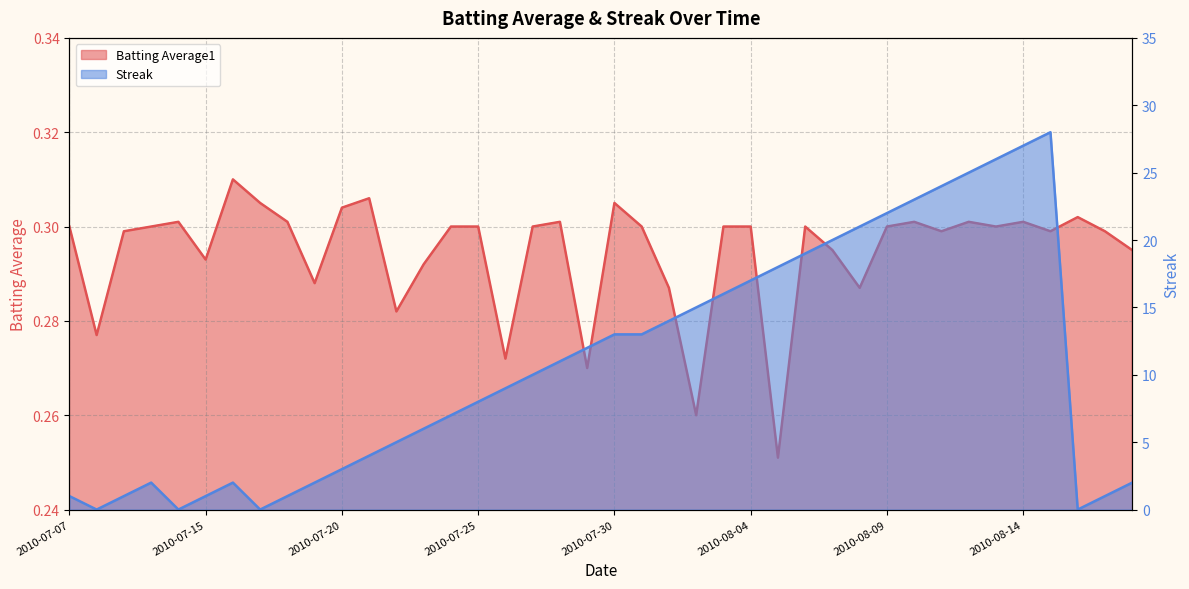

Reading left to right, list all the values displayed in this chart.

Batting Average1: 2010-07-07=0.3	2010-07-08=0.3	2010-07-09=0.3	2010-07-10=0.3	2010-07-11=0.3	2010-07-15=0.3	2010-07-16=0.3	2010-07-17=0.3	2010-07-18=0.3	2010-07-19=0.3	2010-07-20=0.3	2010-07-21=0.3	2010-07-22=0.3	2010-07-23=0.3	2010-07-24=0.3	2010-07-25=0.3	2010-07-26=0.3	2010-07-27=0.3	2010-07-28=0.3	2010-07-29=0.3	2010-07-30=0.3	2010-07-31=0.3	2010-08-01=0.3	2010-08-02=0.3	2010-08-03=0.3	2010-08-04=0.3	2010-08-05=0.3	2010-08-06=0.3	2010-08-07=0.3	2010-08-08=0.3	2010-08-09=0.3	2010-08-10=0.3	2010-08-11=0.3	2010-08-12=0.3	2010-08-13=0.3	2010-08-14=0.3	2010-08-15=0.3	2010-08-16=0.3	2010-08-17=0.3	2010-08-18=0.3
Streak: 2010-07-07=1.0	2010-07-08=0.0	2010-07-09=1.0	2010-07-10=2.0	2010-07-11=0.0	2010-07-15=1.0	2010-07-16=2.0	2010-07-17=0.0	2010-07-18=1.0	2010-07-19=2.0	2010-07-20=3.0	2010-07-21=4.0	2010-07-22=5.0	2010-07-23=6.0	2010-07-24=7.0	2010-07-25=8.0	2010-07-26=9.0	2010-07-27=10.0	2010-07-28=11.0	2010-07-29=12.0	2010-07-30=13.0	2010-07-31=13.0	2010-08-01=14.0	2010-08-02=15.0	2010-08-03=16.0	2010-08-04=17.0	2010-08-05=18.0	2010-08-06=19.0	2010-08-07=20.0	2010-08-08=21.0	2010-08-09=22.0	2010-08-10=23.0	2010-08-11=24.0	2010-08-12=25.0	2010-08-13=26.0	2010-08-14=27.0	2010-08-15=28.0	2010-08-16=0.0	2010-08-17=1.0	2010-08-18=2.0